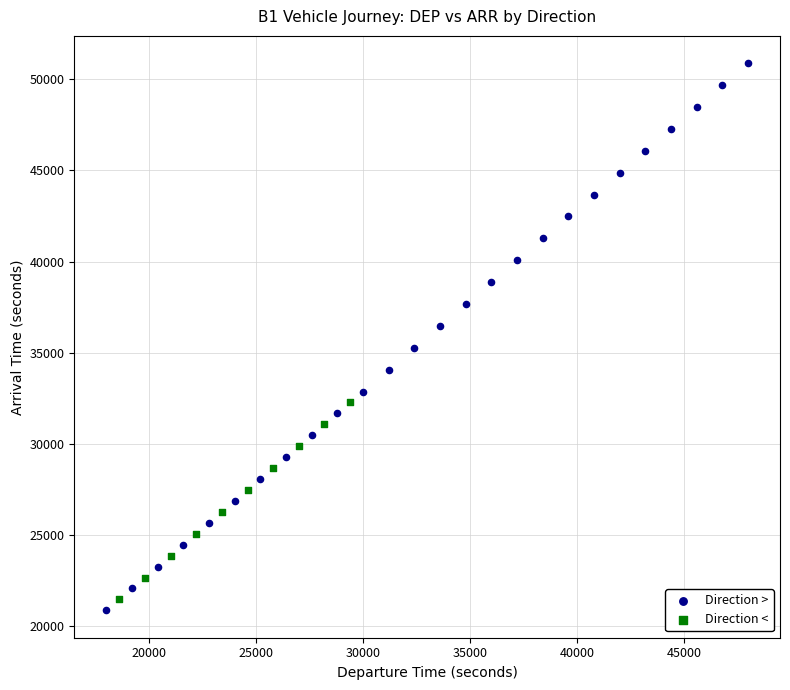

Which series contains the highest Y value?

Direction >